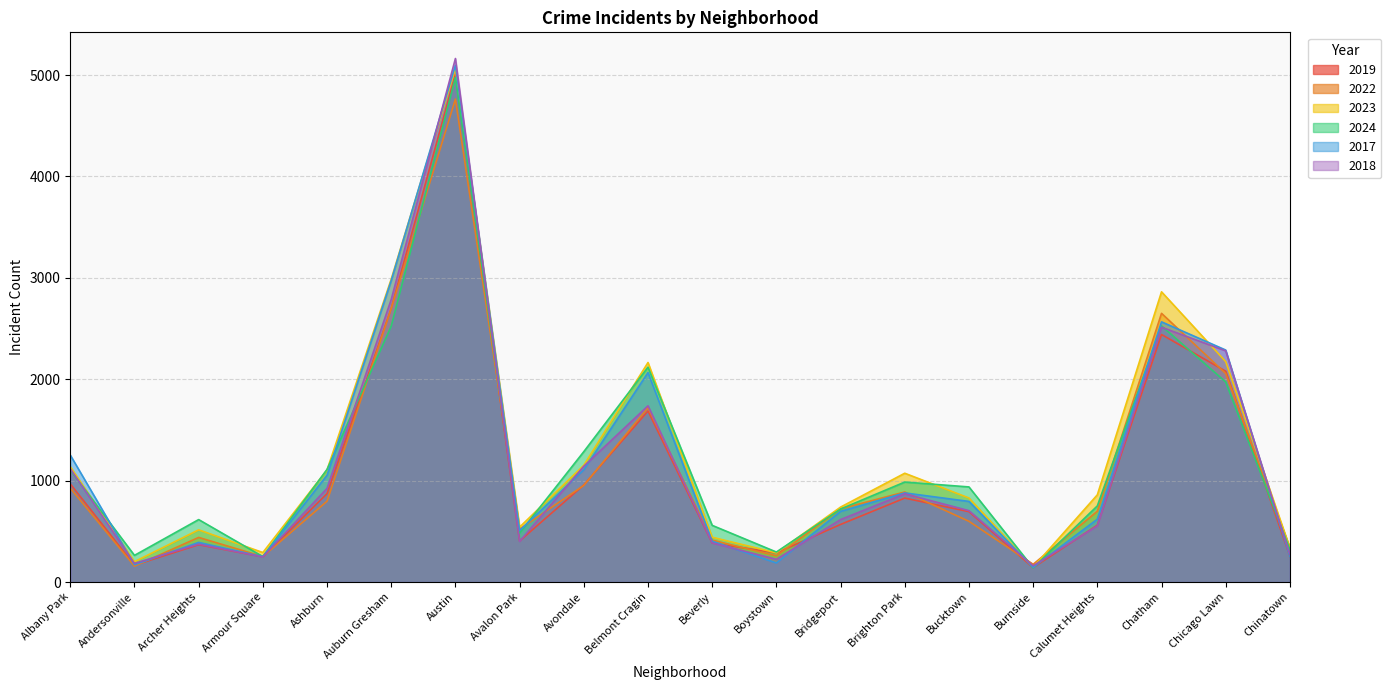

At which category does 2018 reach its first local peak?

Archer Heights